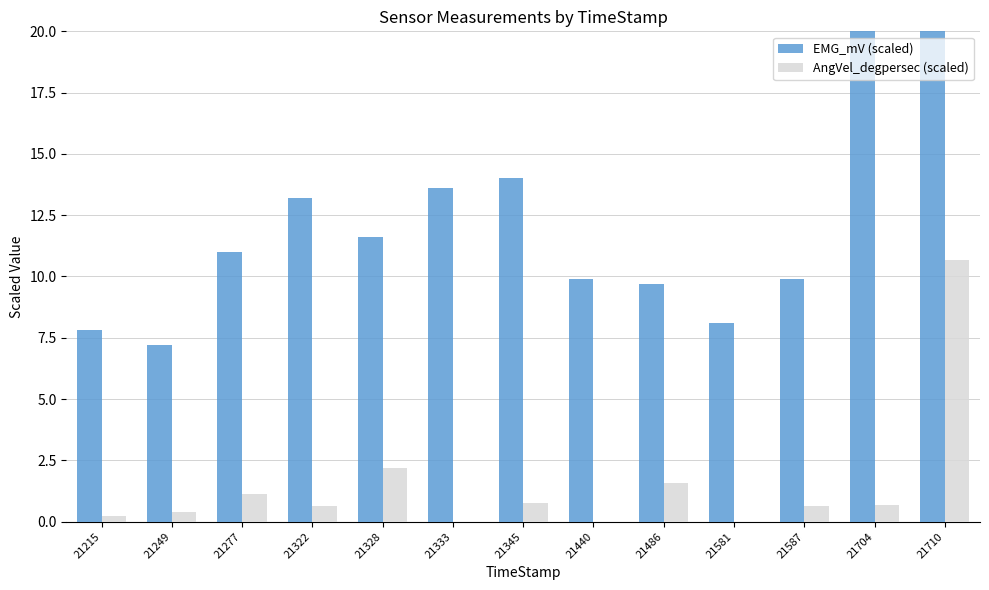

At which label does EMG_mV (scaled) reach its peak?

21704